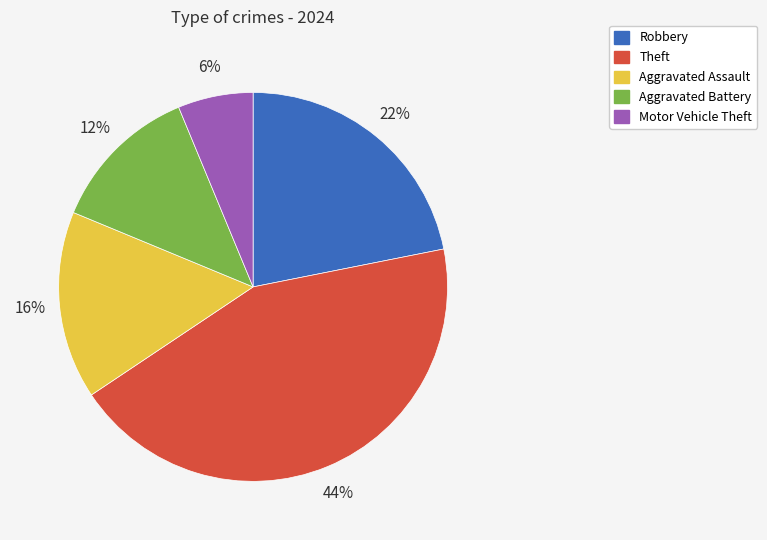

Which slice is the largest?

Theft